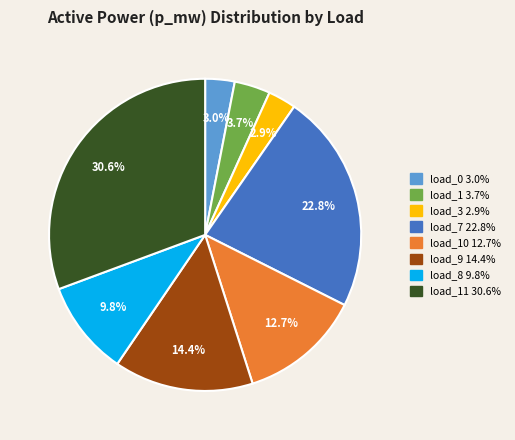

Is there any slice that represents more than half of the pie?

No